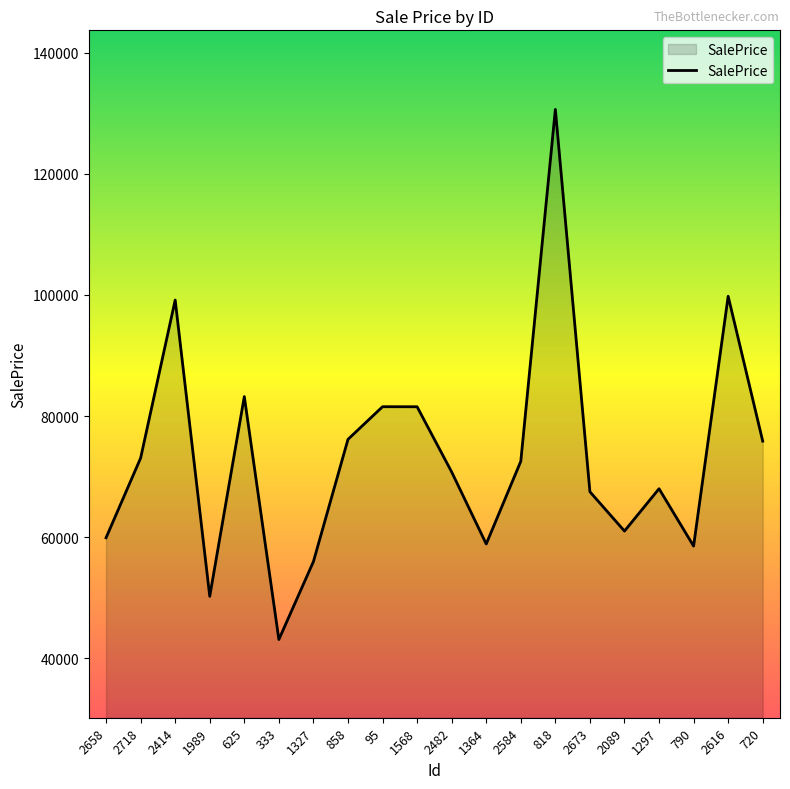

What position from the left is 2658?

1